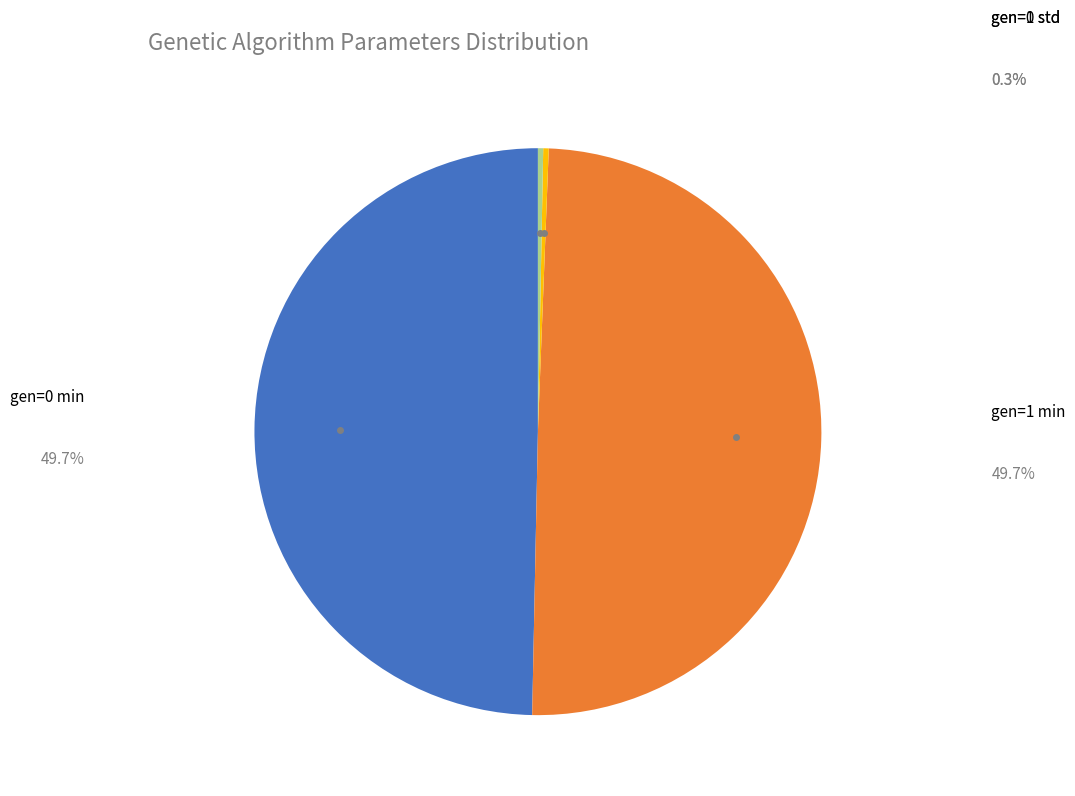

Does any single category account for the majority?

No